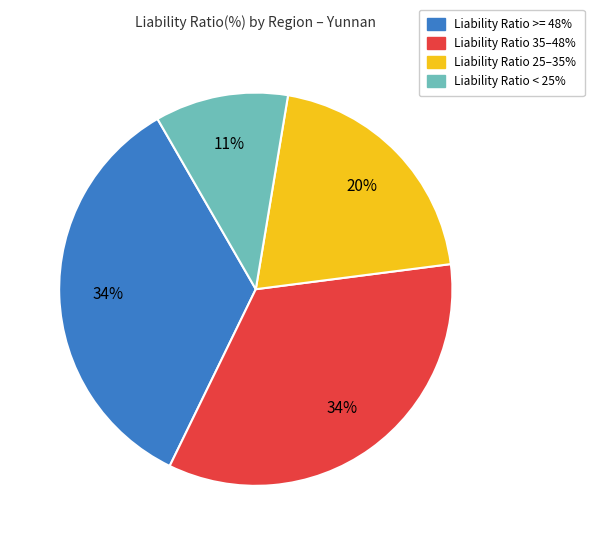

Is there any slice that represents more than half of the pie?

No